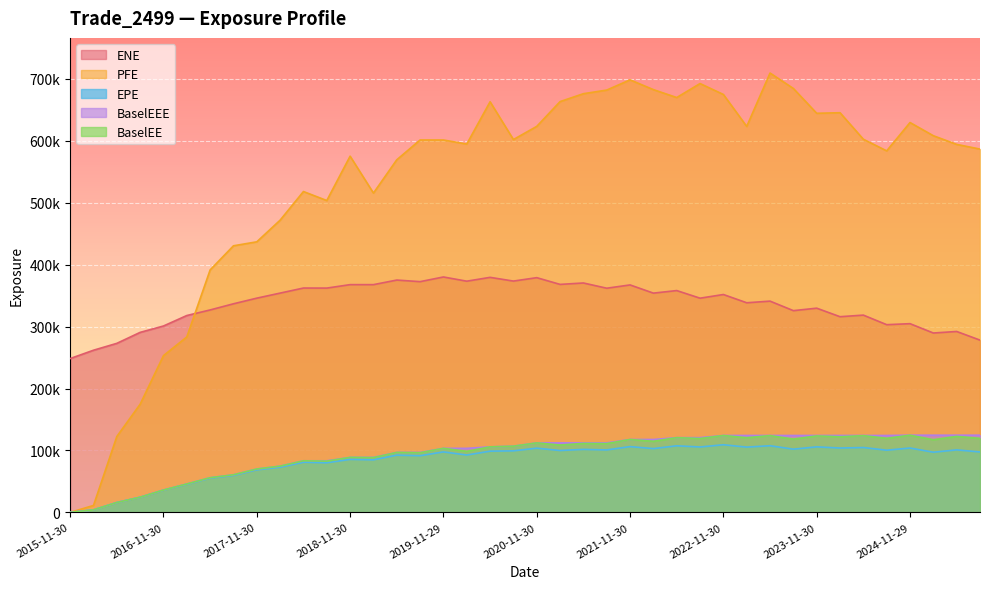

True or false: BaselEEE has more than 2 interior local peaks.

False